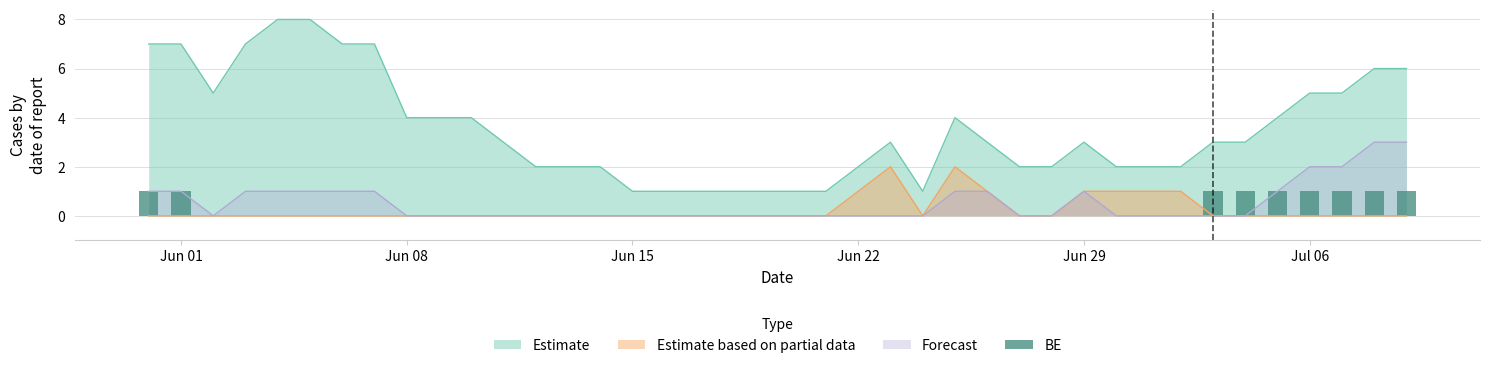

True or false: Estimate based on partial data and Estimate cross at least once.

False